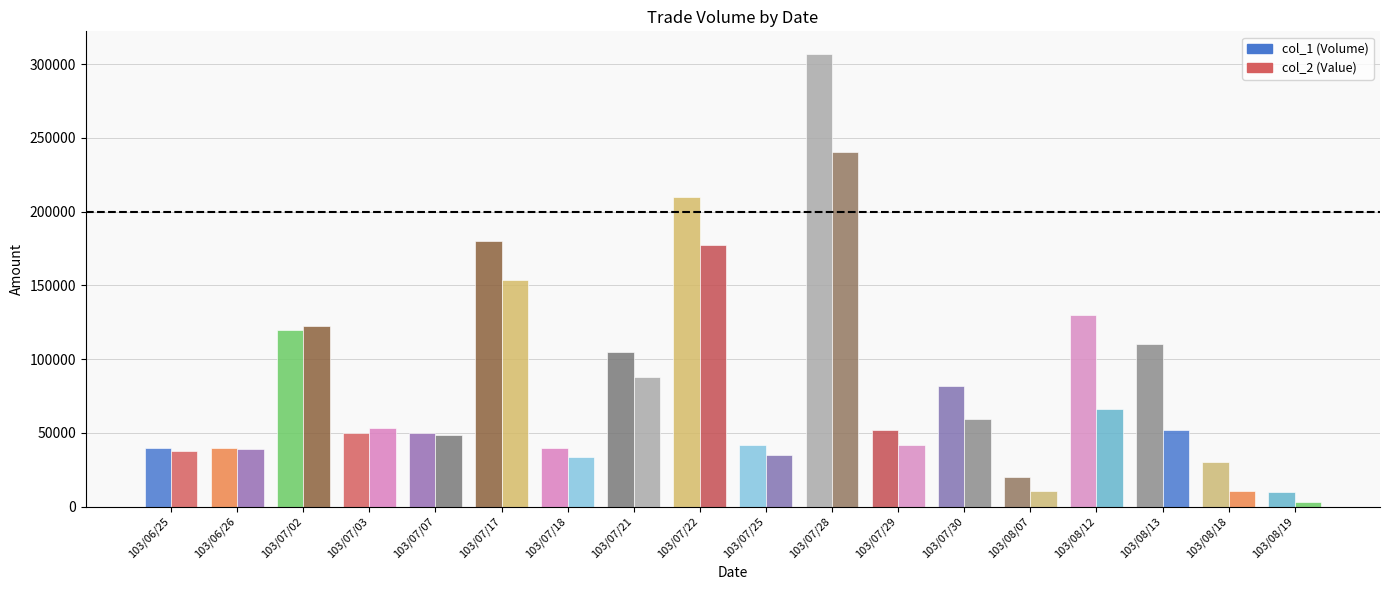

What is the label of the 7th bar from the left?

103/07/18